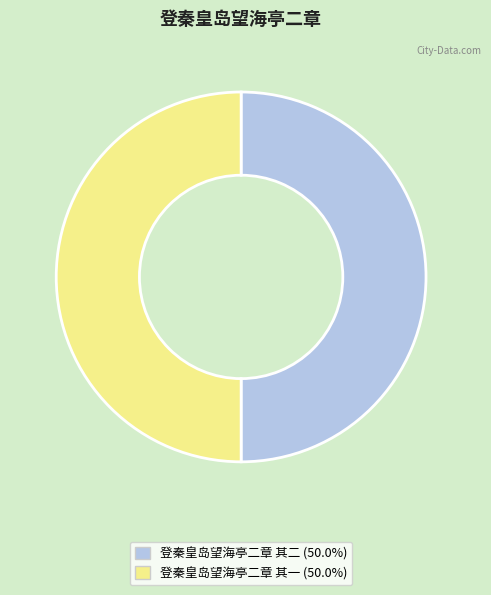

Combined, do 登秦皇岛望海亭二章 其一 and 登秦皇岛望海亭二章 其二 account for over 50%?

Yes